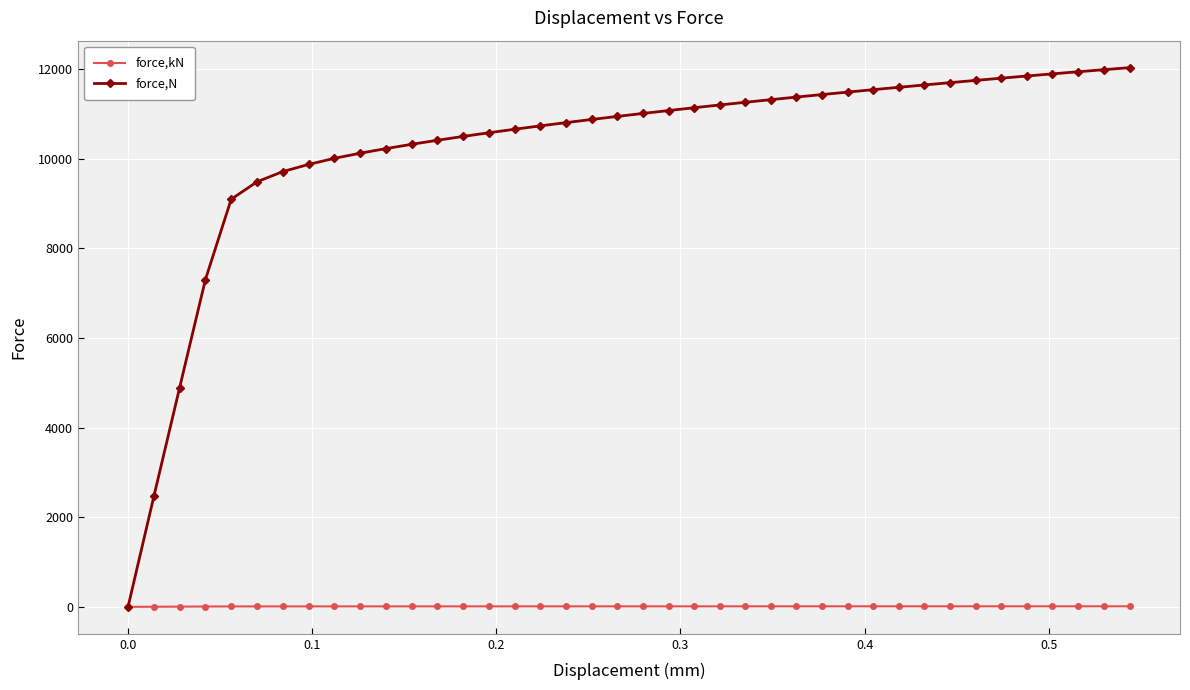

What is the value of the force,N point at the 15th from the left?

10575.1